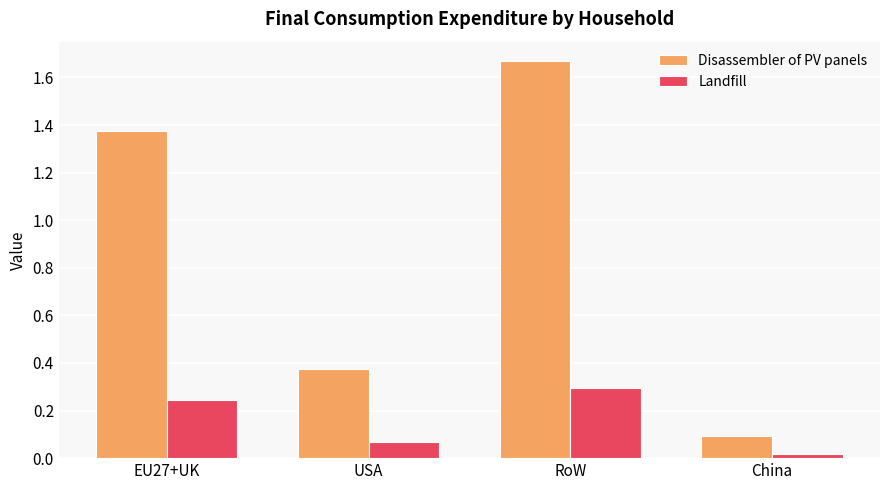

Which series has the largest total across all categories?

Disassembler of PV panels